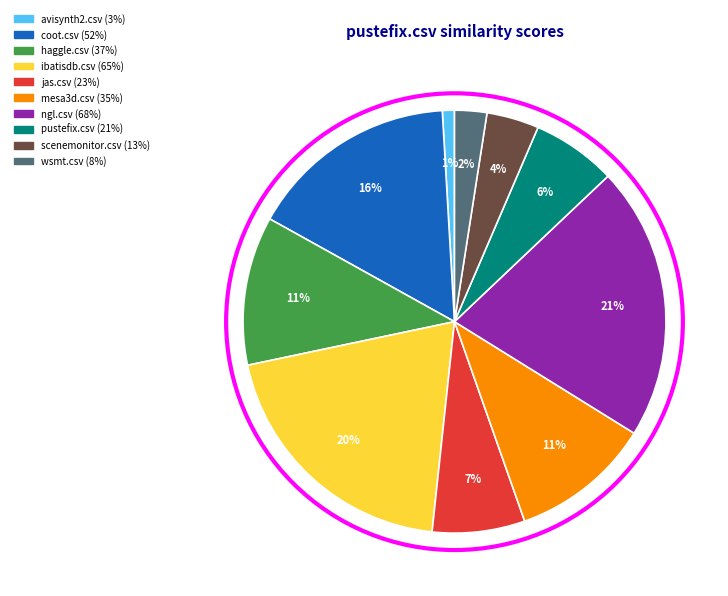

The haggle.csv slice represents 11% of the pie. True or false?

True